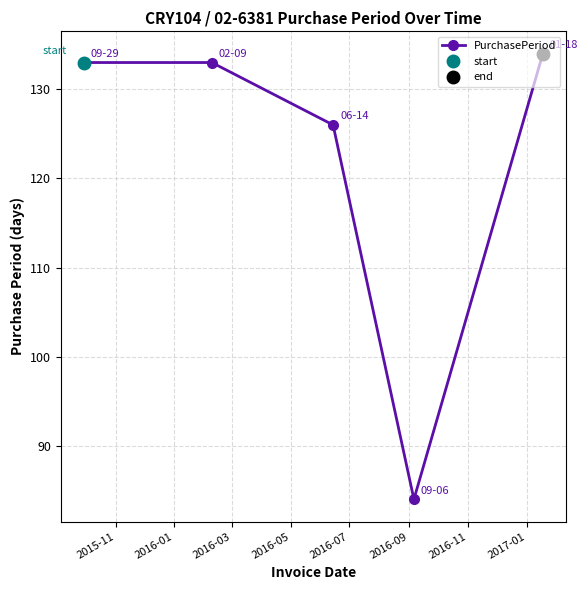

What is the greatest value displayed?

134